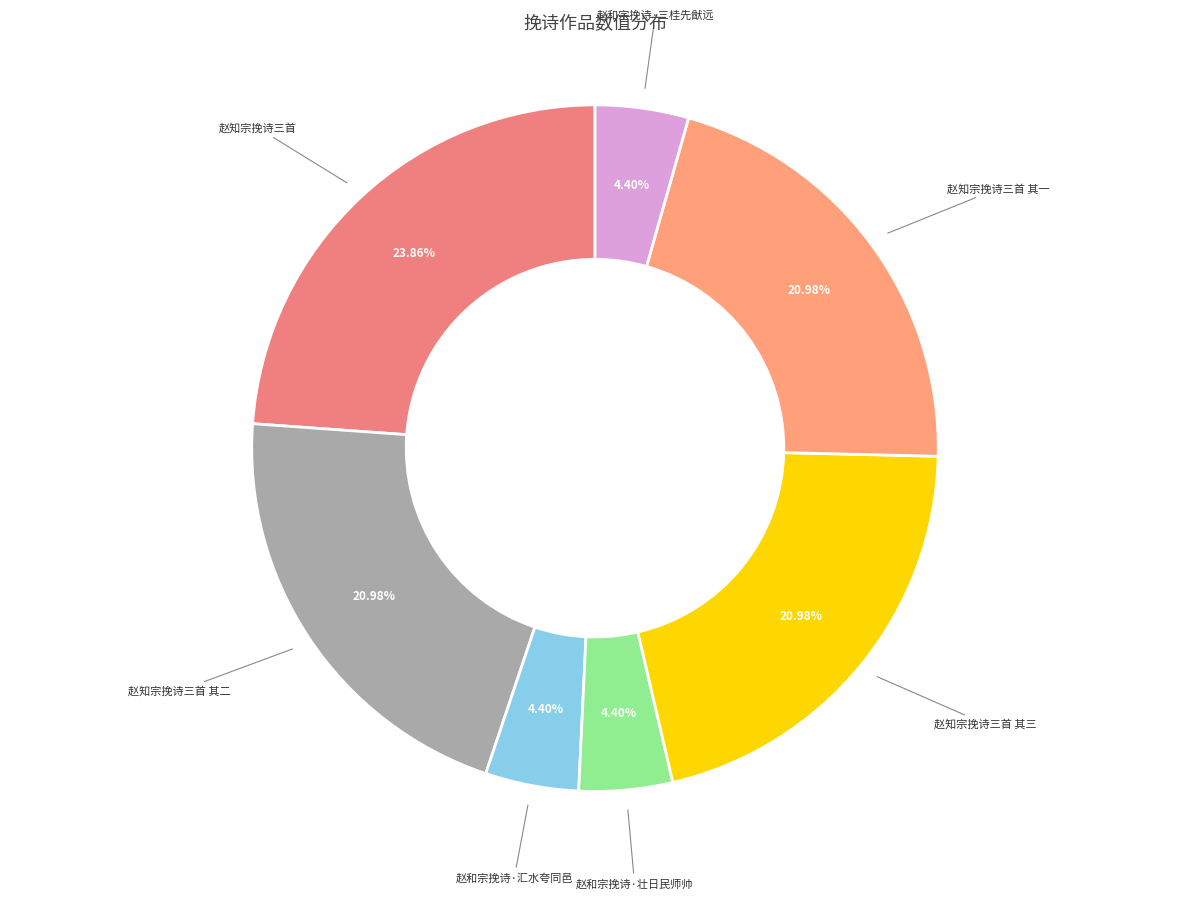

Count the number of slices in the pie.

7